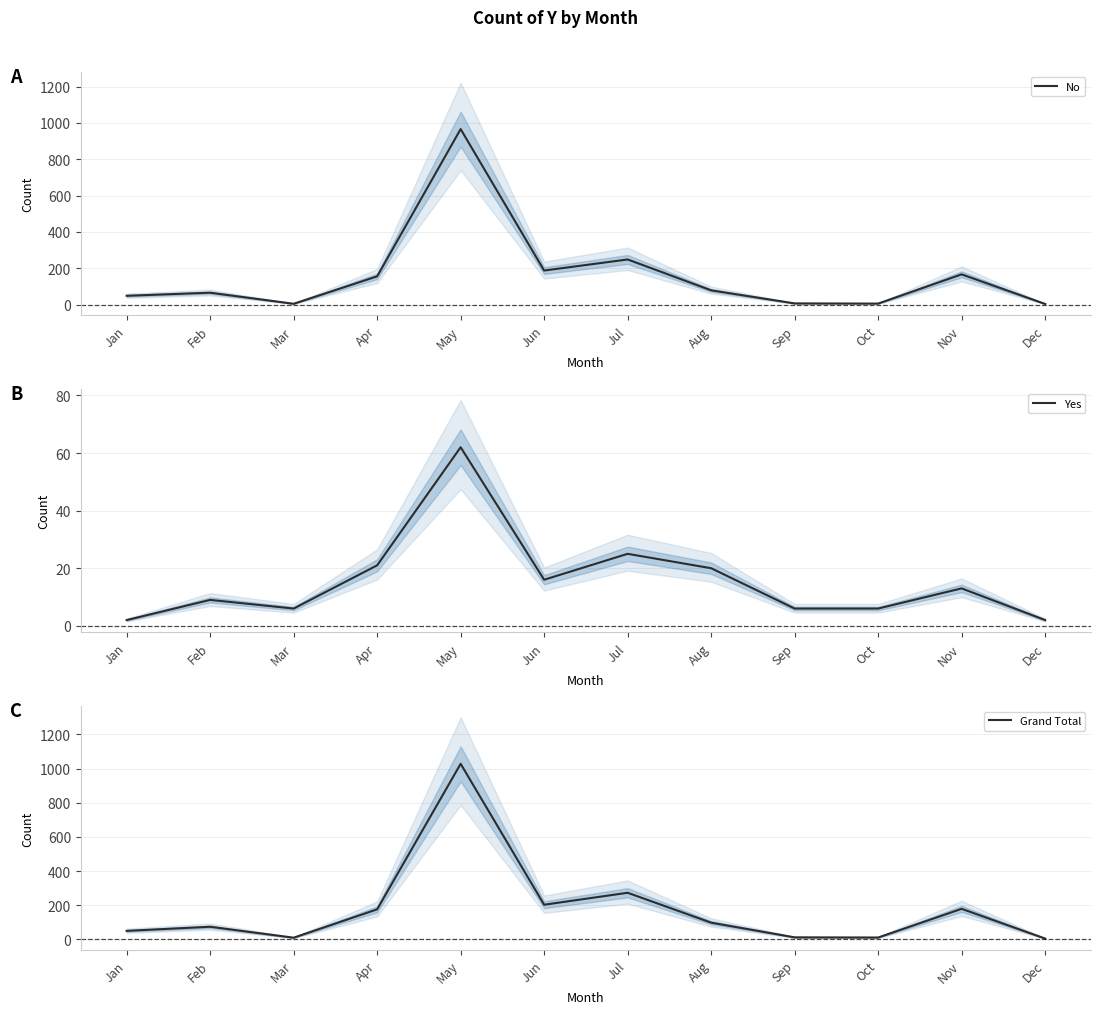

How many data points does each series have?

12